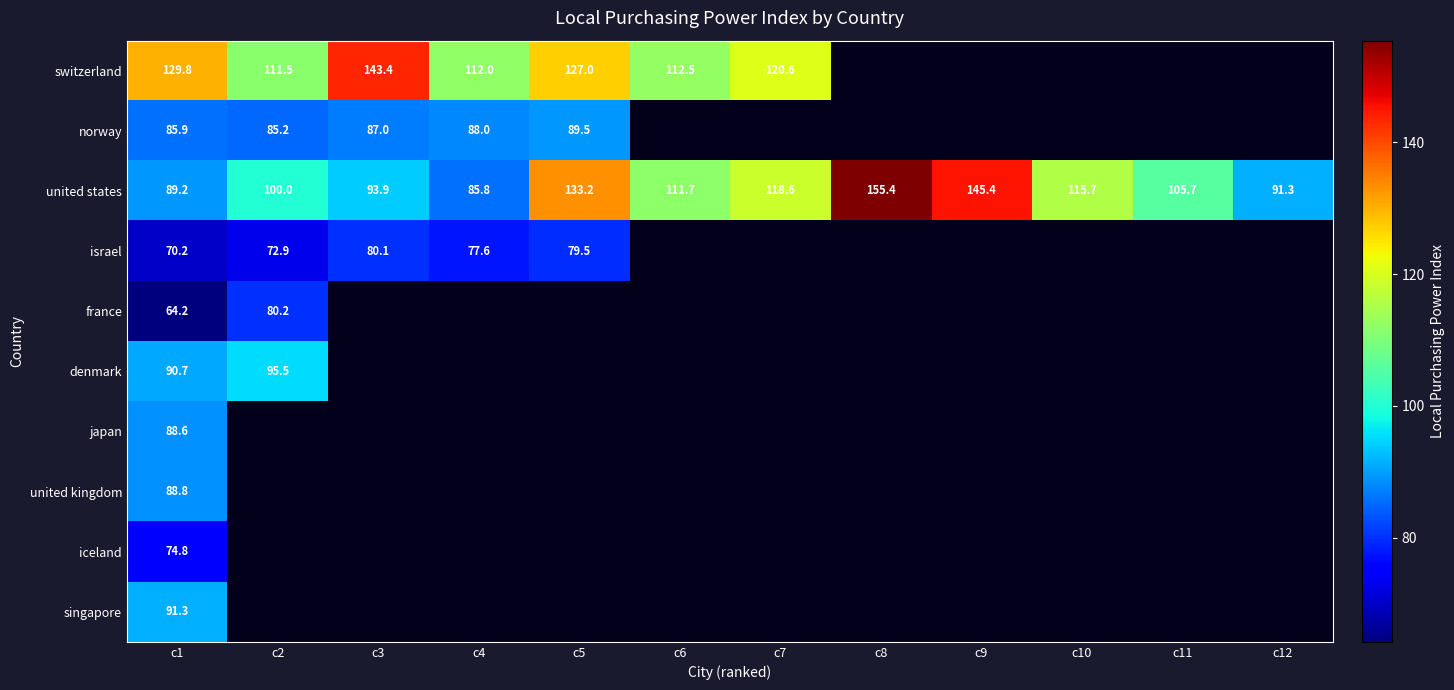

What is the spread (max minus min) of values at c5?

53.6